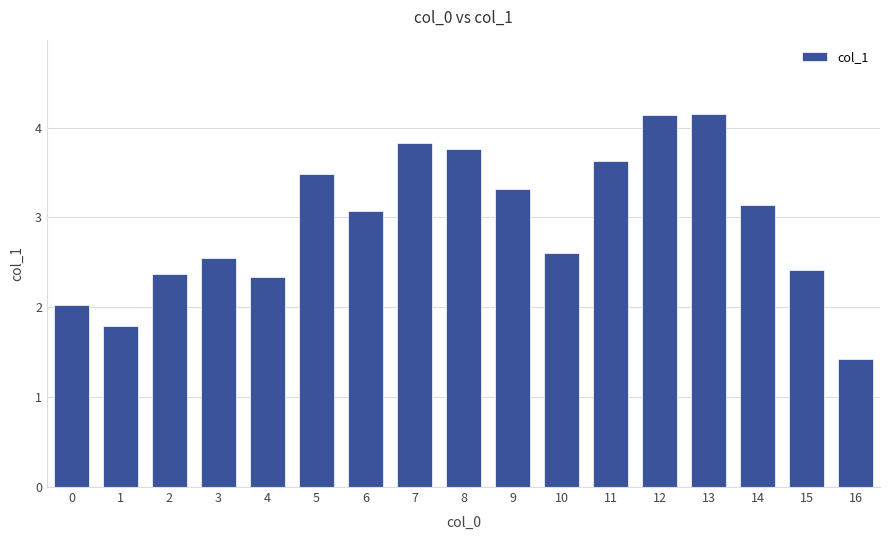

What is the difference between the second highest and minimum values?

2.7